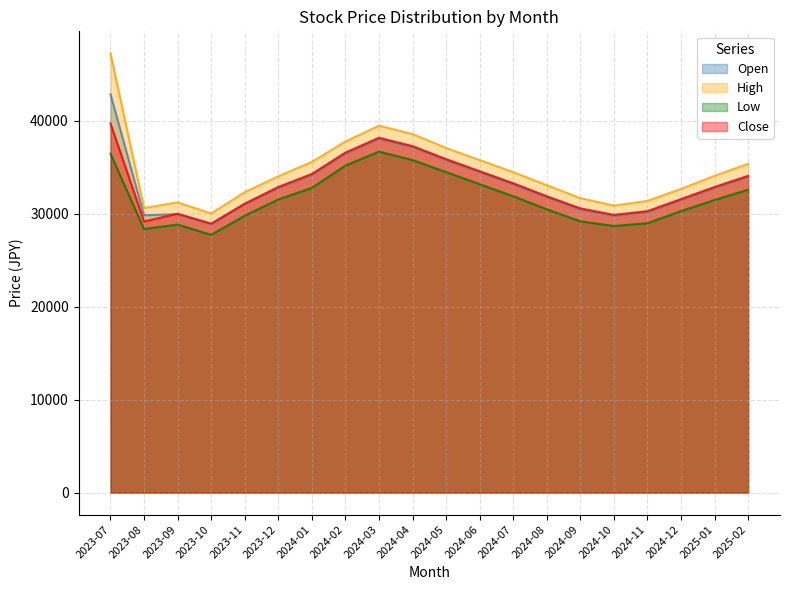

At which category does the chart reach its peak across all series?

2023-07